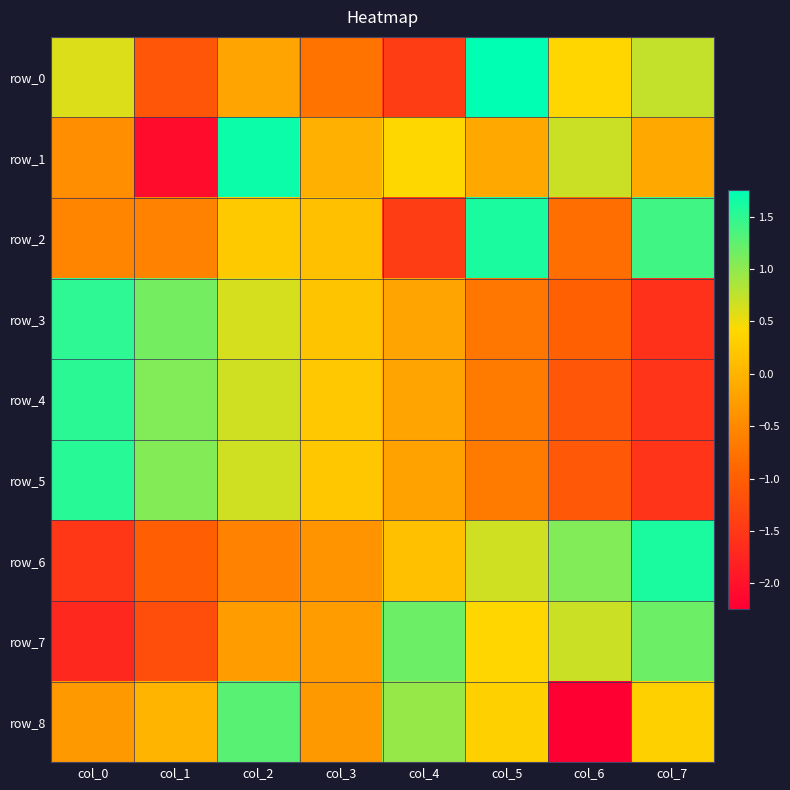

How many data points in row_2 are above 0?

4